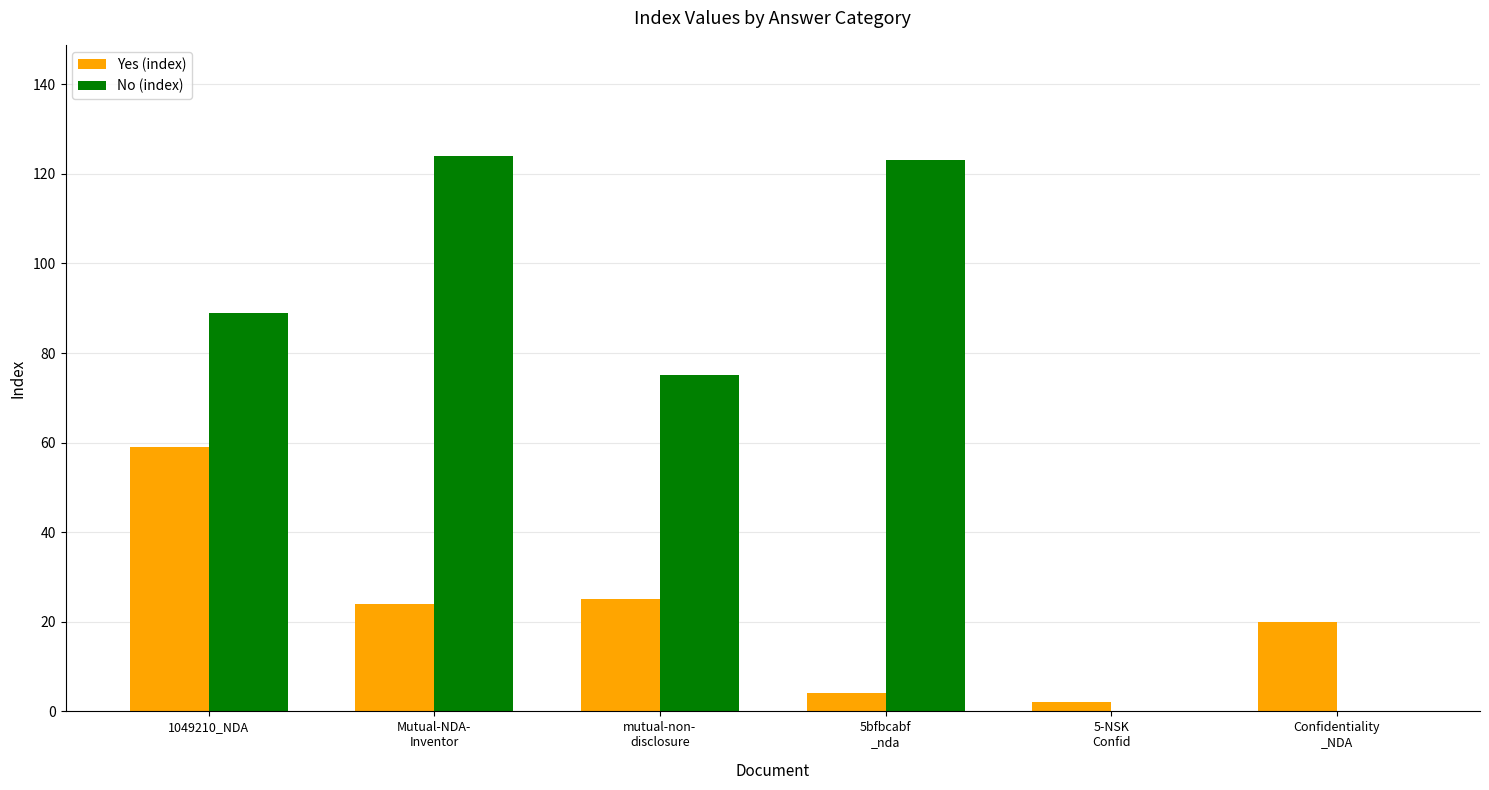

What is the maximum value shown in the chart?

124